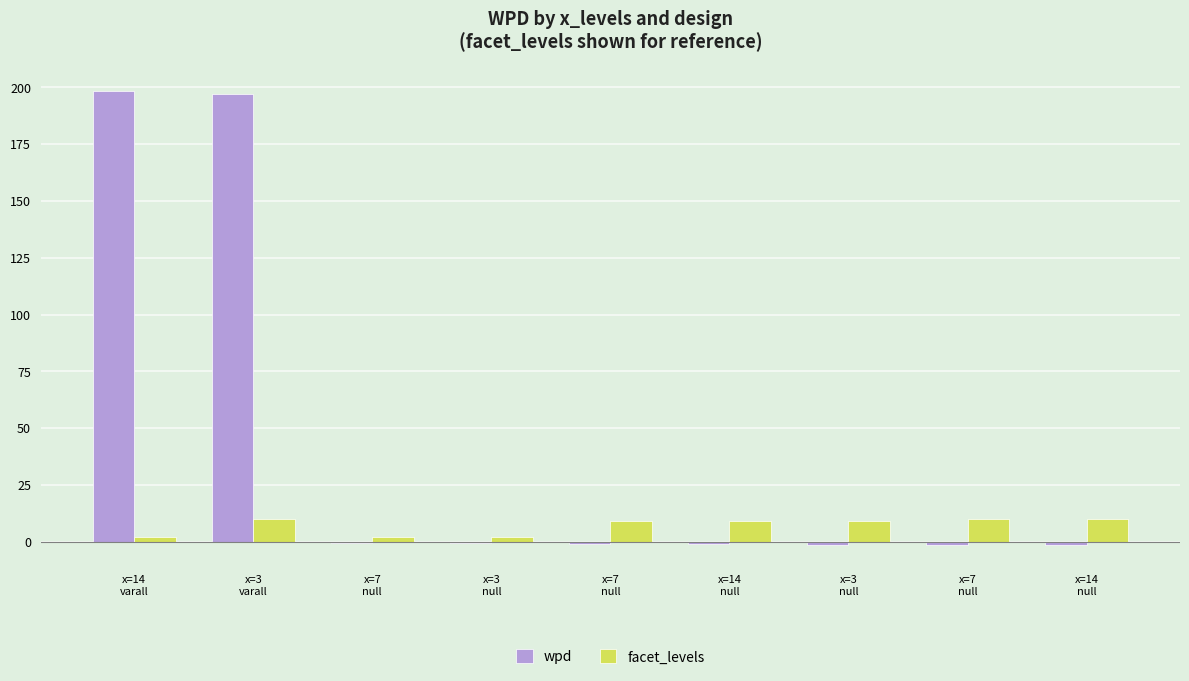

Are the bars grouped side by side (vs. stacked)?

Yes